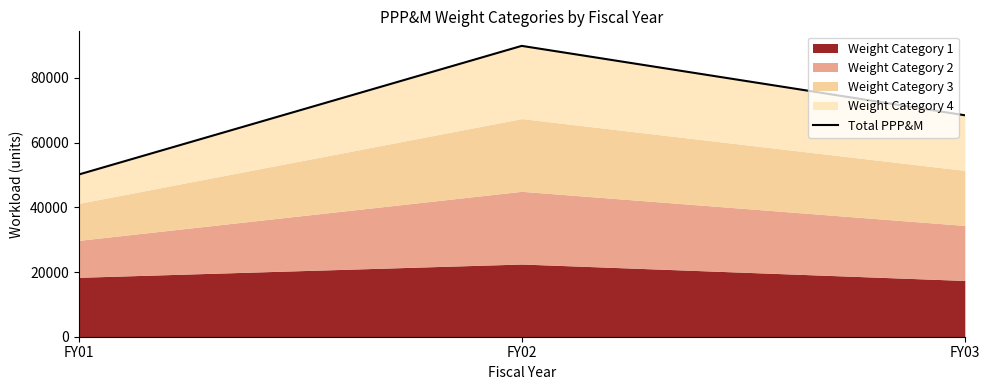

What is the sum of the values at FY03 and FY01?

118609